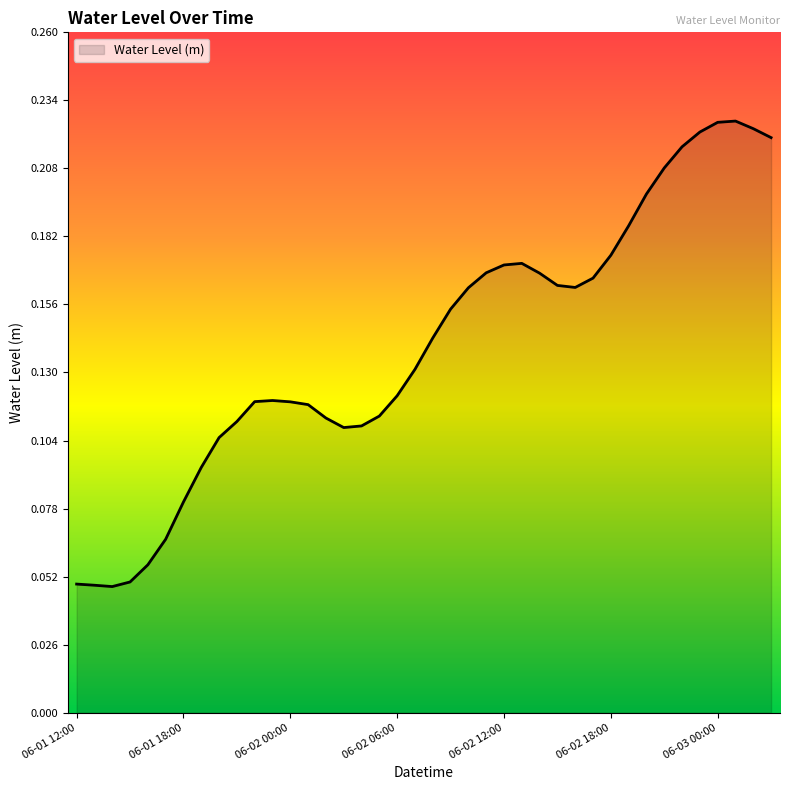

How many values are between 0 and 1?

40